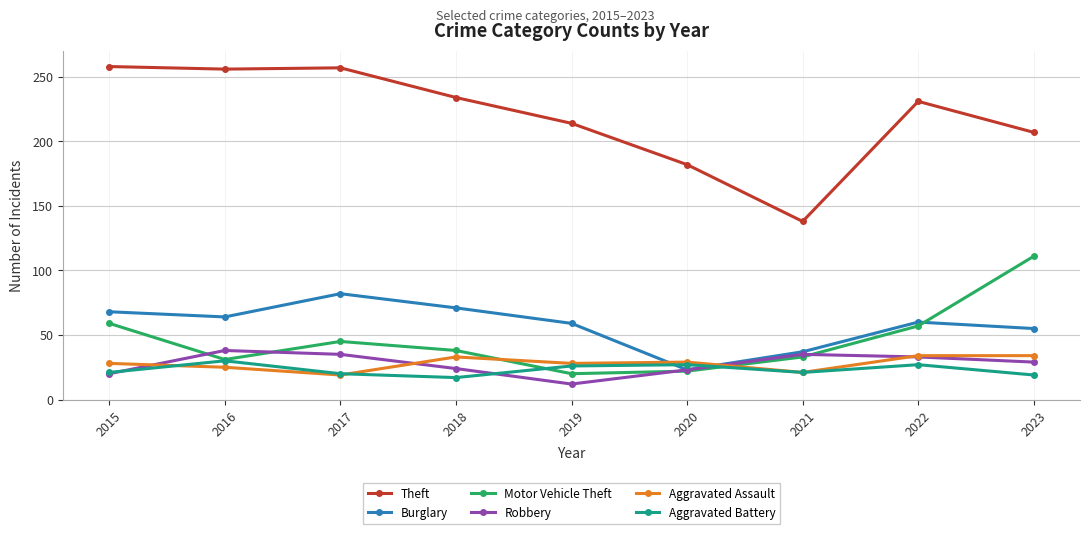

In Aggravated Battery, how many points are higher than both neighbors (excluding endpoints)?

3